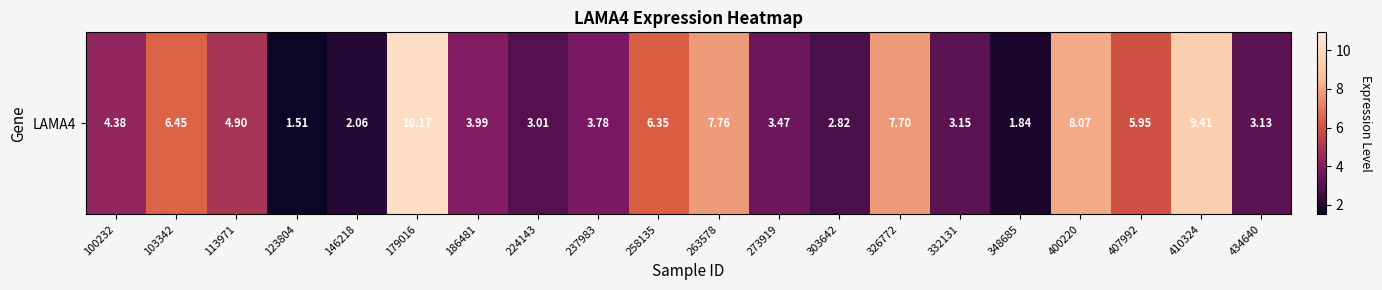

Rank the categories by value from lowest to highest.

123804, 348685, 146218, 303642, 224143, 434640, 332131, 273919, 237983, 186481, 100232, 113971, 407992, 258135, 103342, 326772, 263578, 400220, 410324, 179016